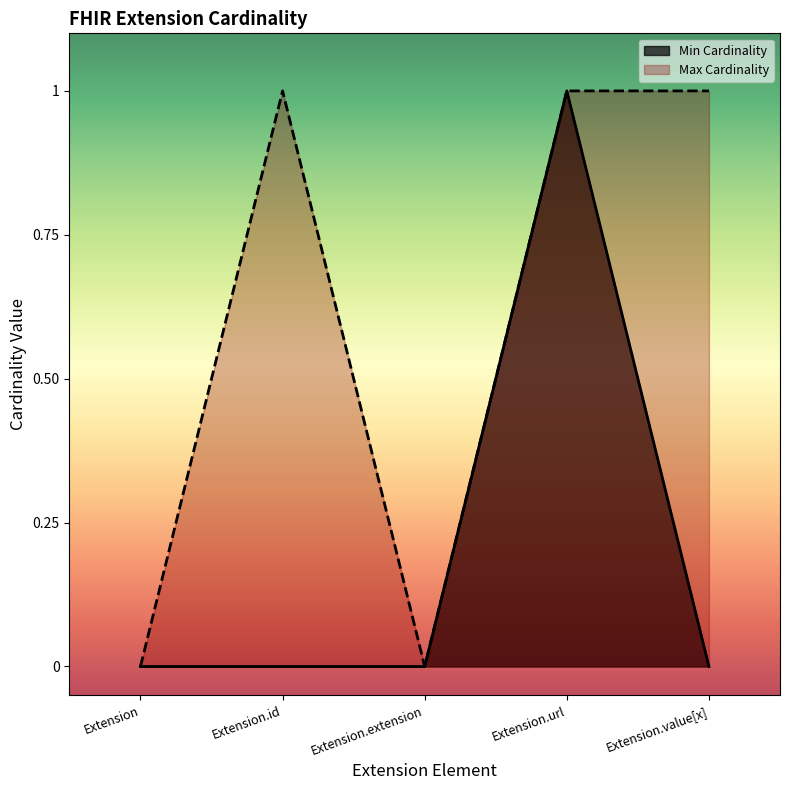

How many categories are shown in the chart?

5